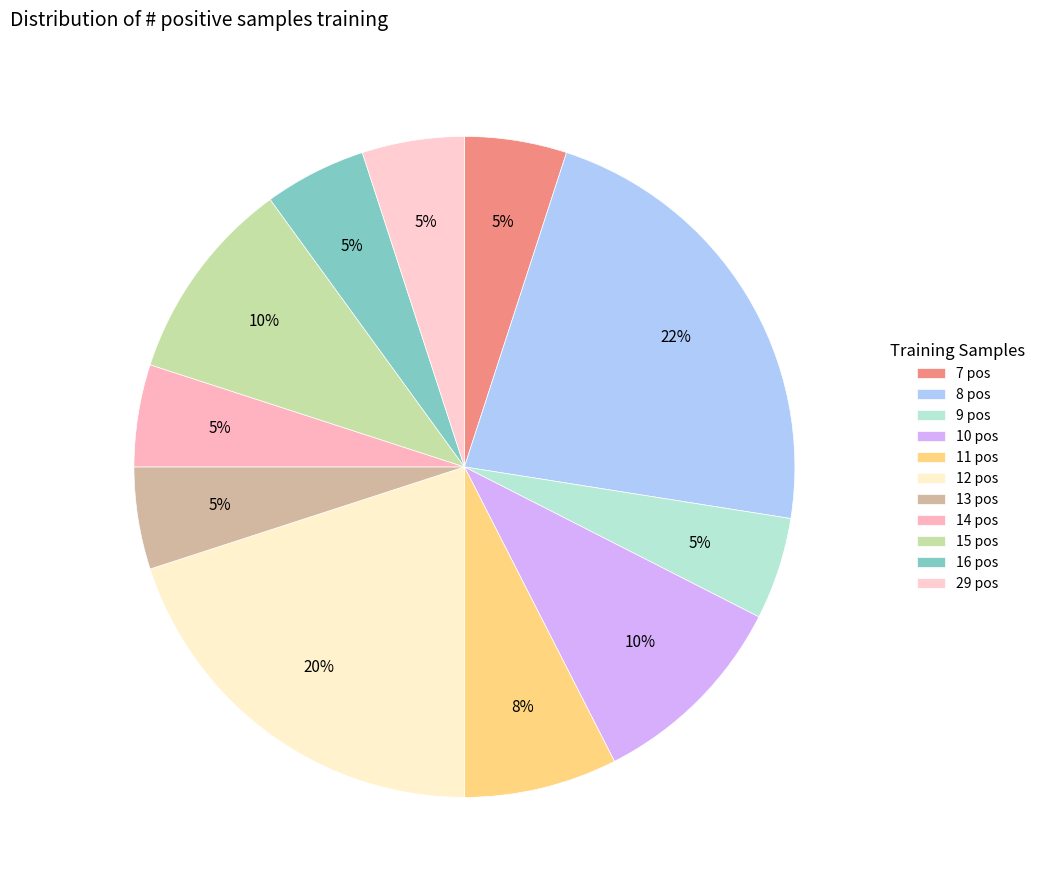

Count the number of slices in the pie.

11